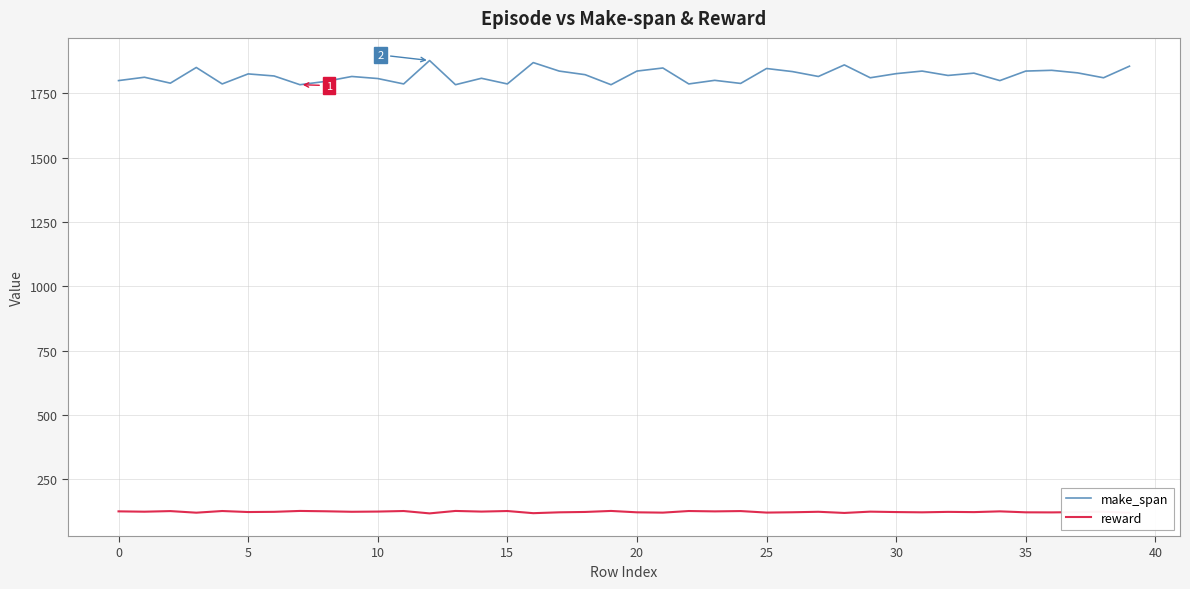

What is the difference between the maximum and minimum values in the make_span series?

94.0